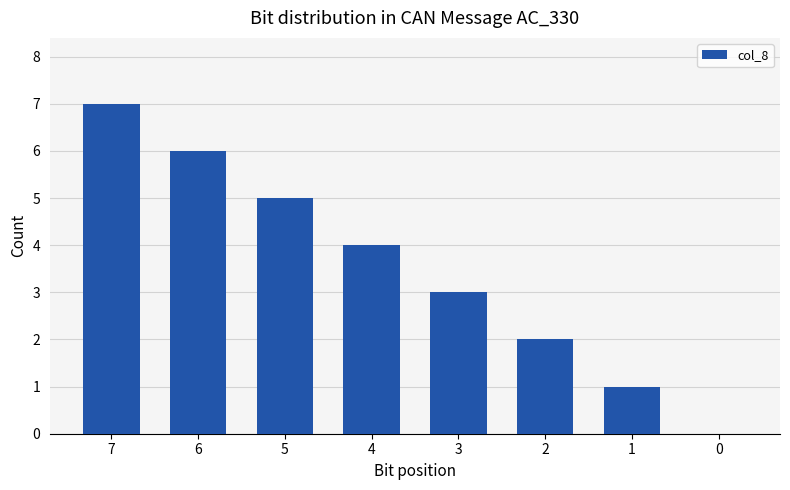

What is the maximum value shown in the chart?

7